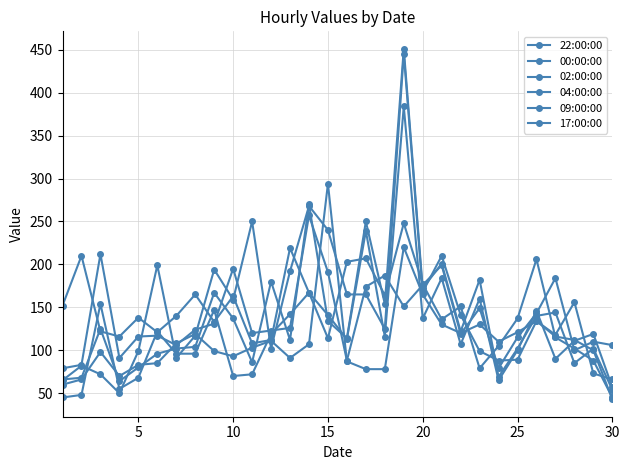

Reading left to right, list all the values displayed in this chart.

22:00:00: 152	210	122	116	138	121	140	165	133	163	108	112	219	167	114	203	207	164	248	177	136	151	79	105	137	206	115	102	88	45
00:00:00: 79	83	212	91	116	117	106	124	131	195	120	123	126	257	191	88	174	187	151	176	199	119	149	79	115	143	184	100	110	106
02:00:00: 66	68	125	64	80	96	102	104	167	137	86	180	112	270	134	114	250	154	451	172	201	122	182	69	102	140	144	85	102	54
04:00:00: 45	48	154	55	68	122	96	96	147	70	72	119	142	167	141	113	239	116	384	137	184	107	160	65	100	146	90	111	119	57
09:00:00: 65	82	72	50	99	199	91	117	194	159	250	102	192	268	240	165	165	125	445	168	210	141	99	88	89	134	118	156	73	66
17:00:00: 60	66	98	70	83	85	108	119	99	93	103	111	91	107	294	87	78	78	220	165	130	120	130	110	121	134	116	112	100	43